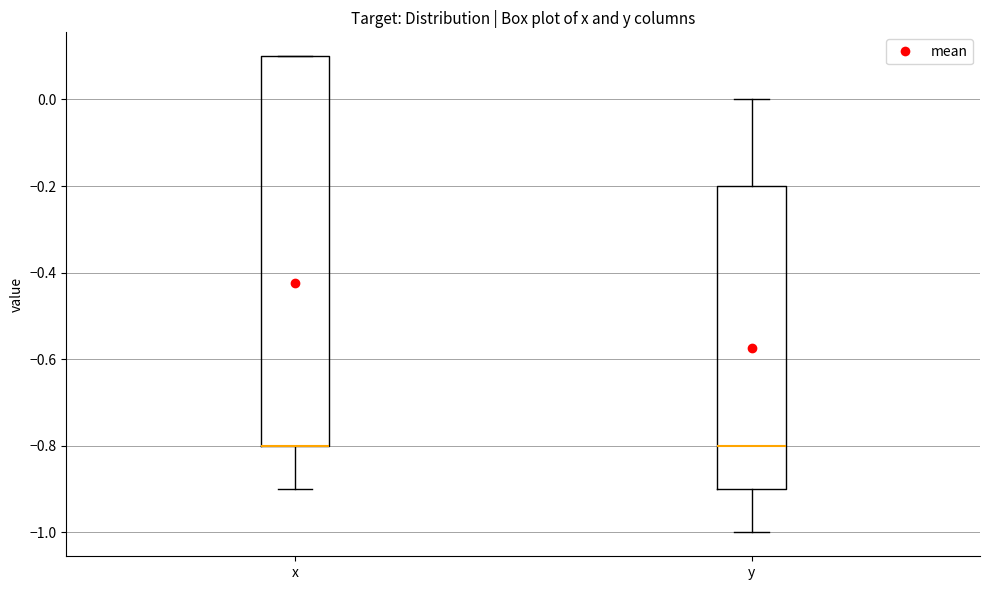

Reading left to right, transcribe this box plot: for each box, give where its median line is, the range the box spans, and where its two whiskers end, as read against the y-axis. The values are not printed on the chart, so give them approximately, as read against the axis.

x: median -0.8 (drawn on the box's lower edge), box -0.8 to 0.1, whiskers -0.9 to 0.1
y: median -0.8, box -0.9 to -0.2, whiskers -1.0 to 0.0